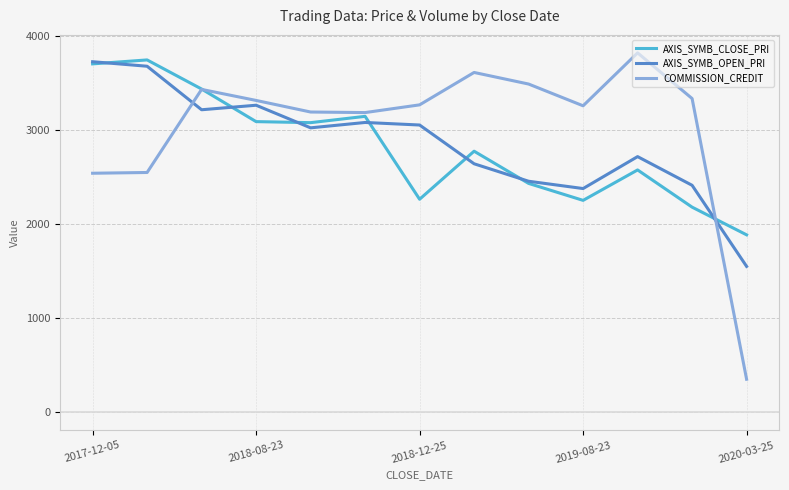

What is the smallest value displayed?

351.0